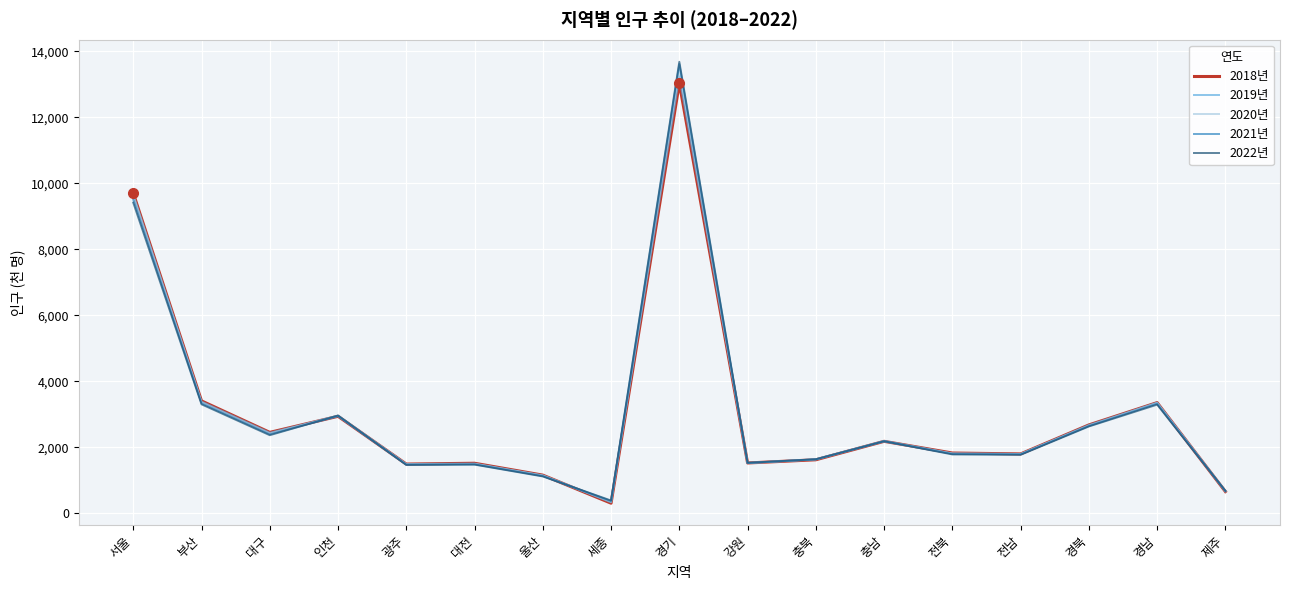

At which category is the sum across all series the highest?

경기